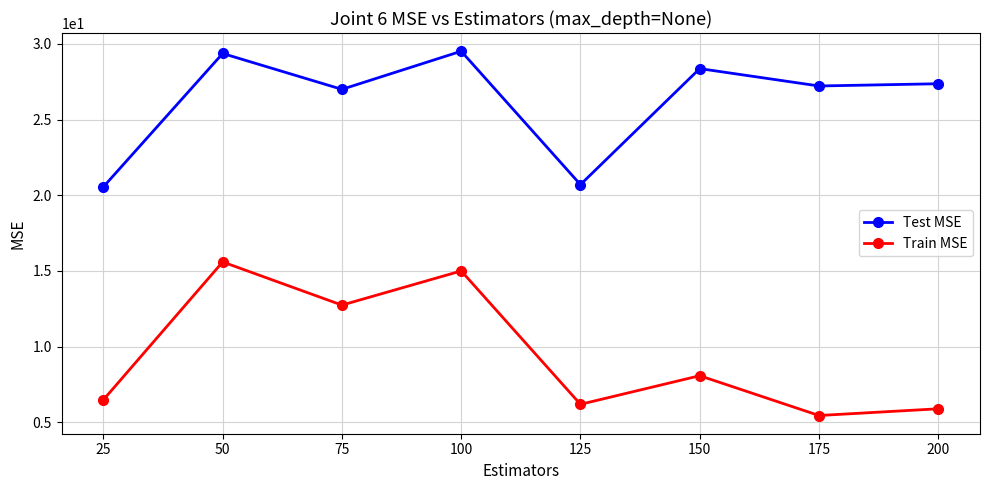

True or false: Train MSE and Test MSE cross at least once.

False